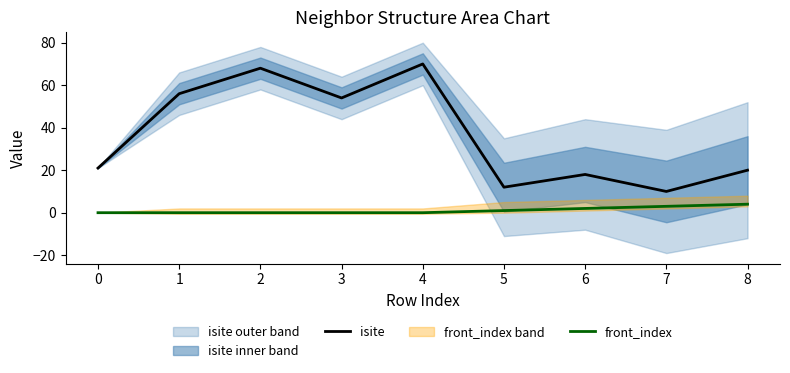

The front_index series shows 2 at 8. True or false?

False